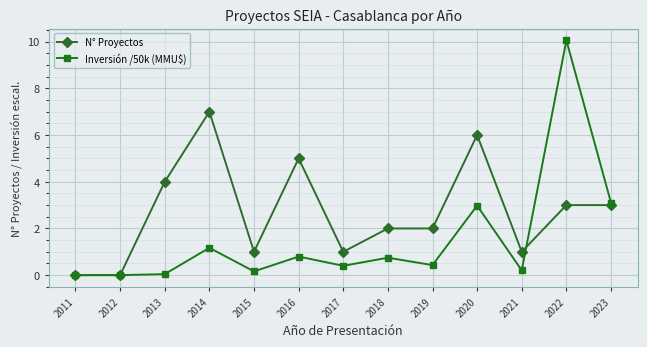

List the series in order of their peak value, lowest first.

N° Proyectos, Inversión /50k (MMU$)